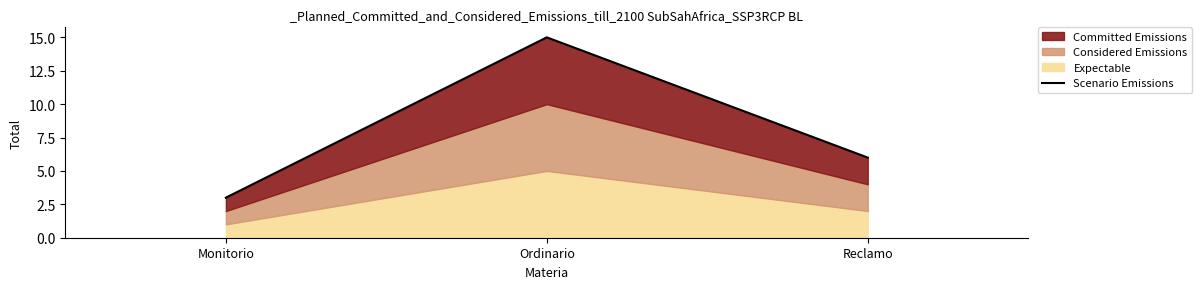

Reading left to right, extract all data points from this chart.

Monitorio=3	Ordinario=15	Reclamo=6